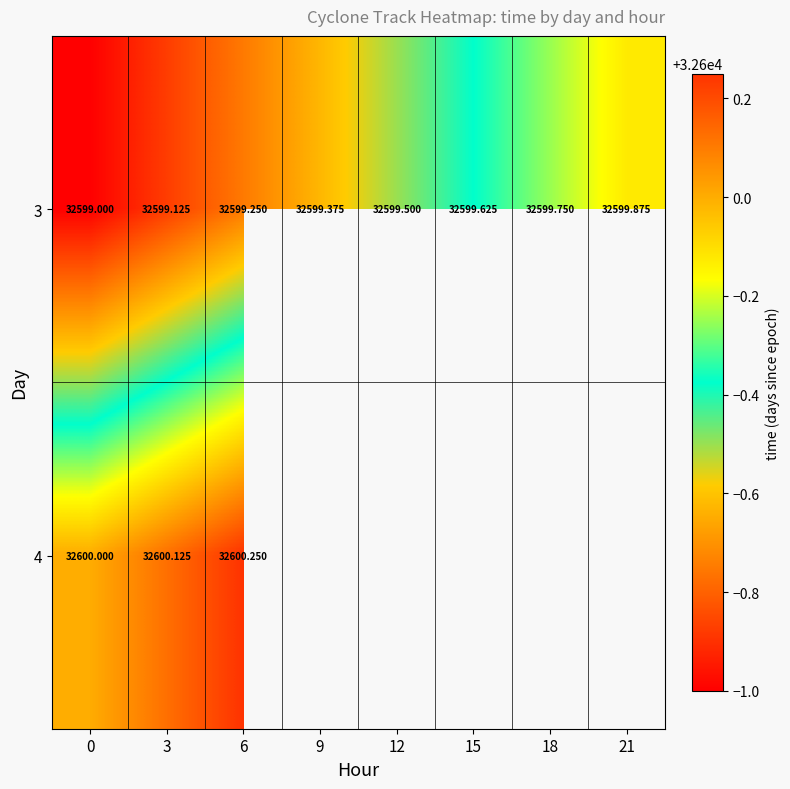

How many values in the 3 series exceed 32599?

7